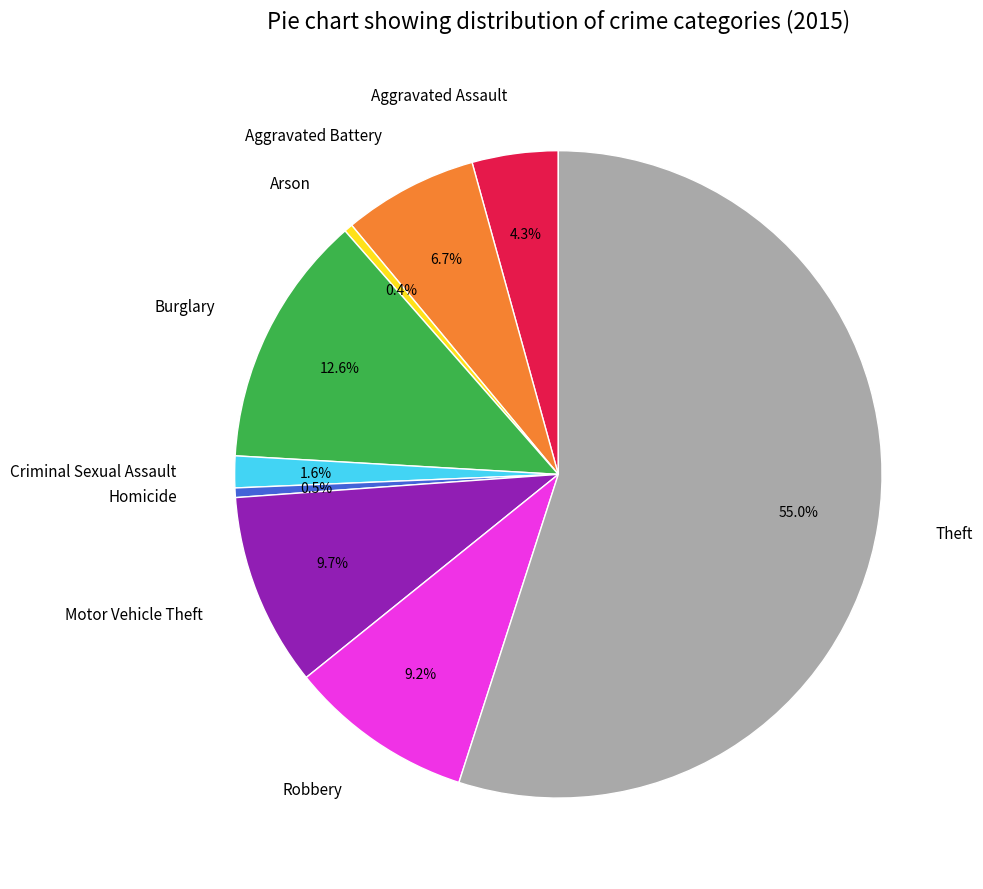

Which slice is the largest?

Theft